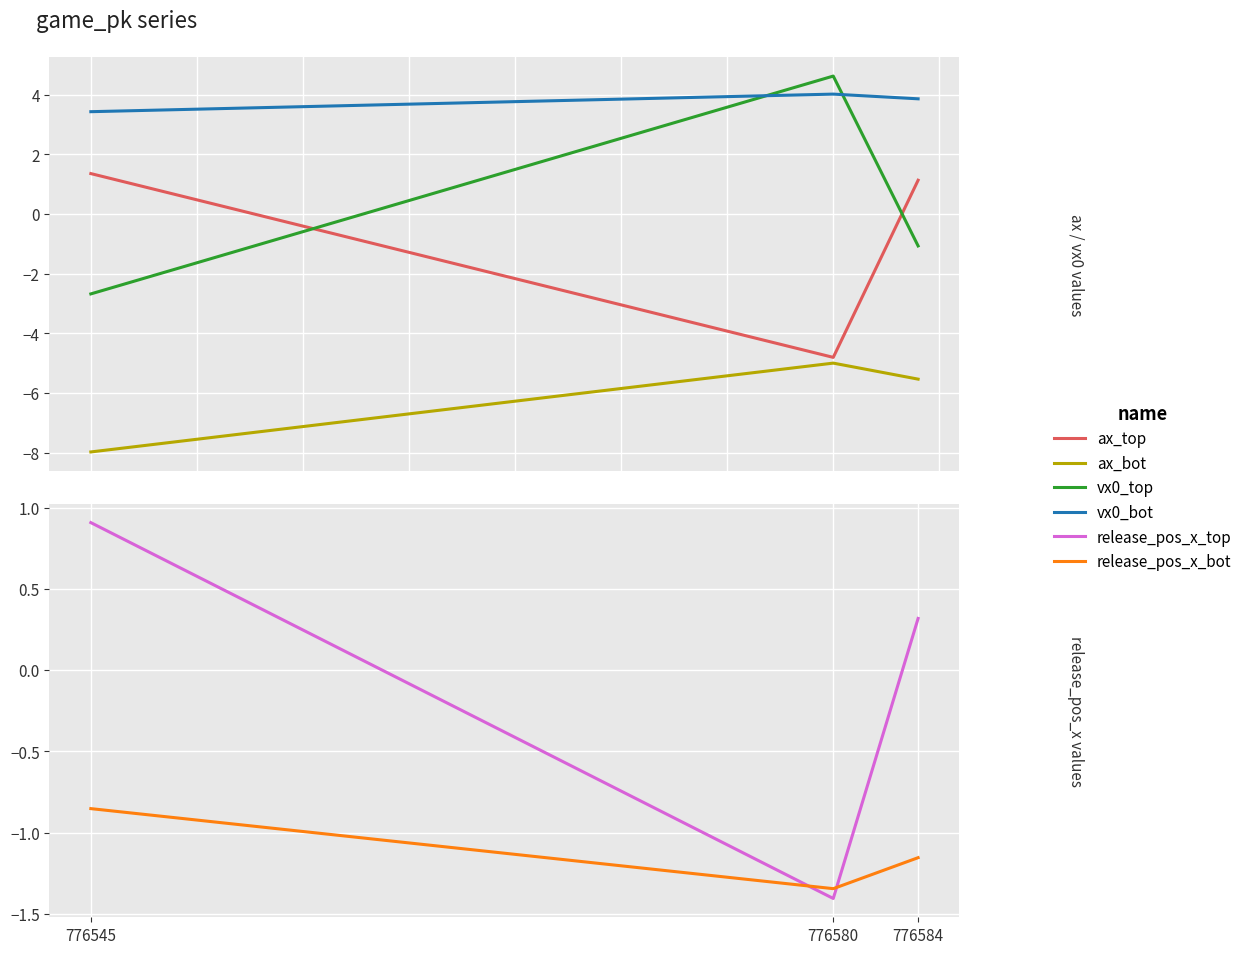

Reading right to left, extract all data points from this chart.

ax_top: 776584=1.1	776580=-4.8	776545=1.4
ax_bot: 776584=-5.5	776580=-5.0	776545=-8.0
vx0_top: 776584=-1.1	776580=4.6	776545=-2.7
vx0_bot: 776584=3.9	776580=4.0	776545=3.4
release_pos_x_top: 776584=0.3	776580=-1.4	776545=0.9
release_pos_x_bot: 776584=-1.2	776580=-1.3	776545=-0.9